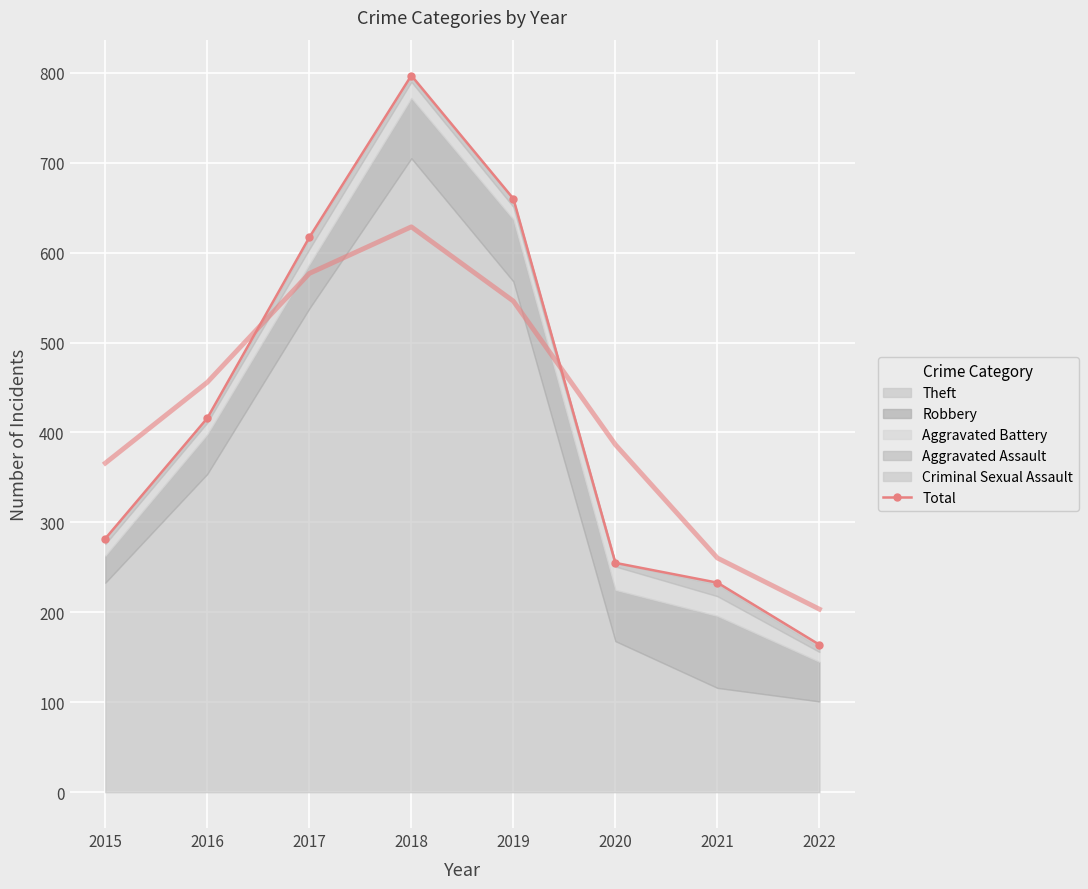

Which category has the highest value across all series?

2018